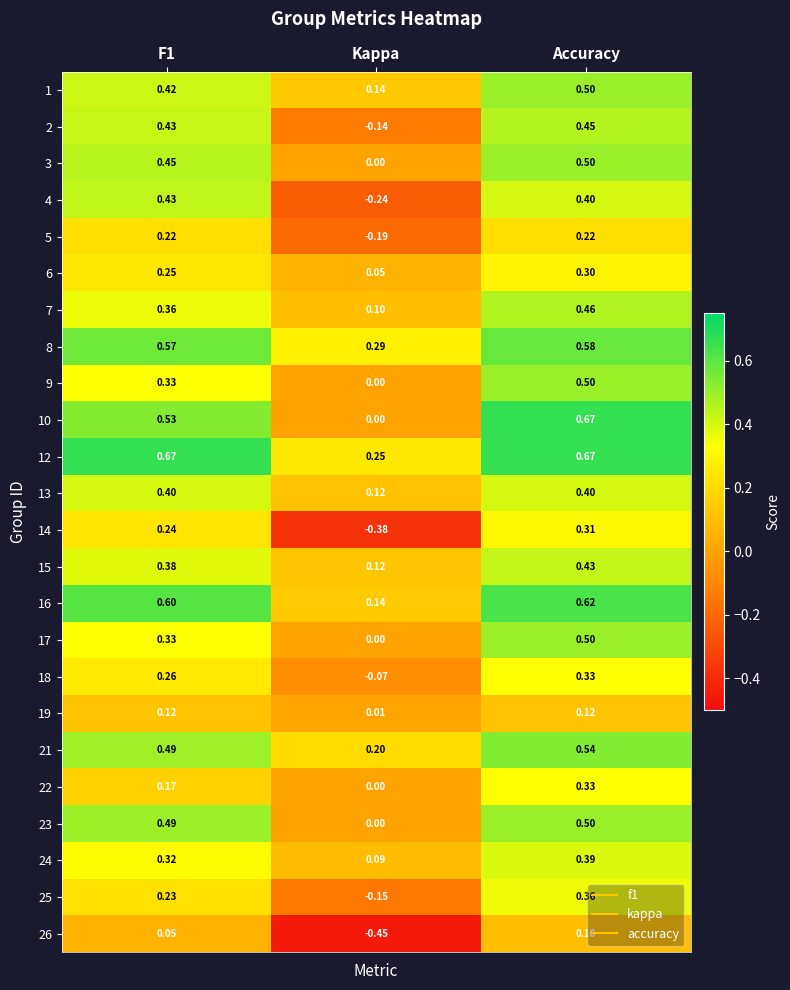

Is the value of 18 at Kappa greater than the value of 6 at Accuracy?

No